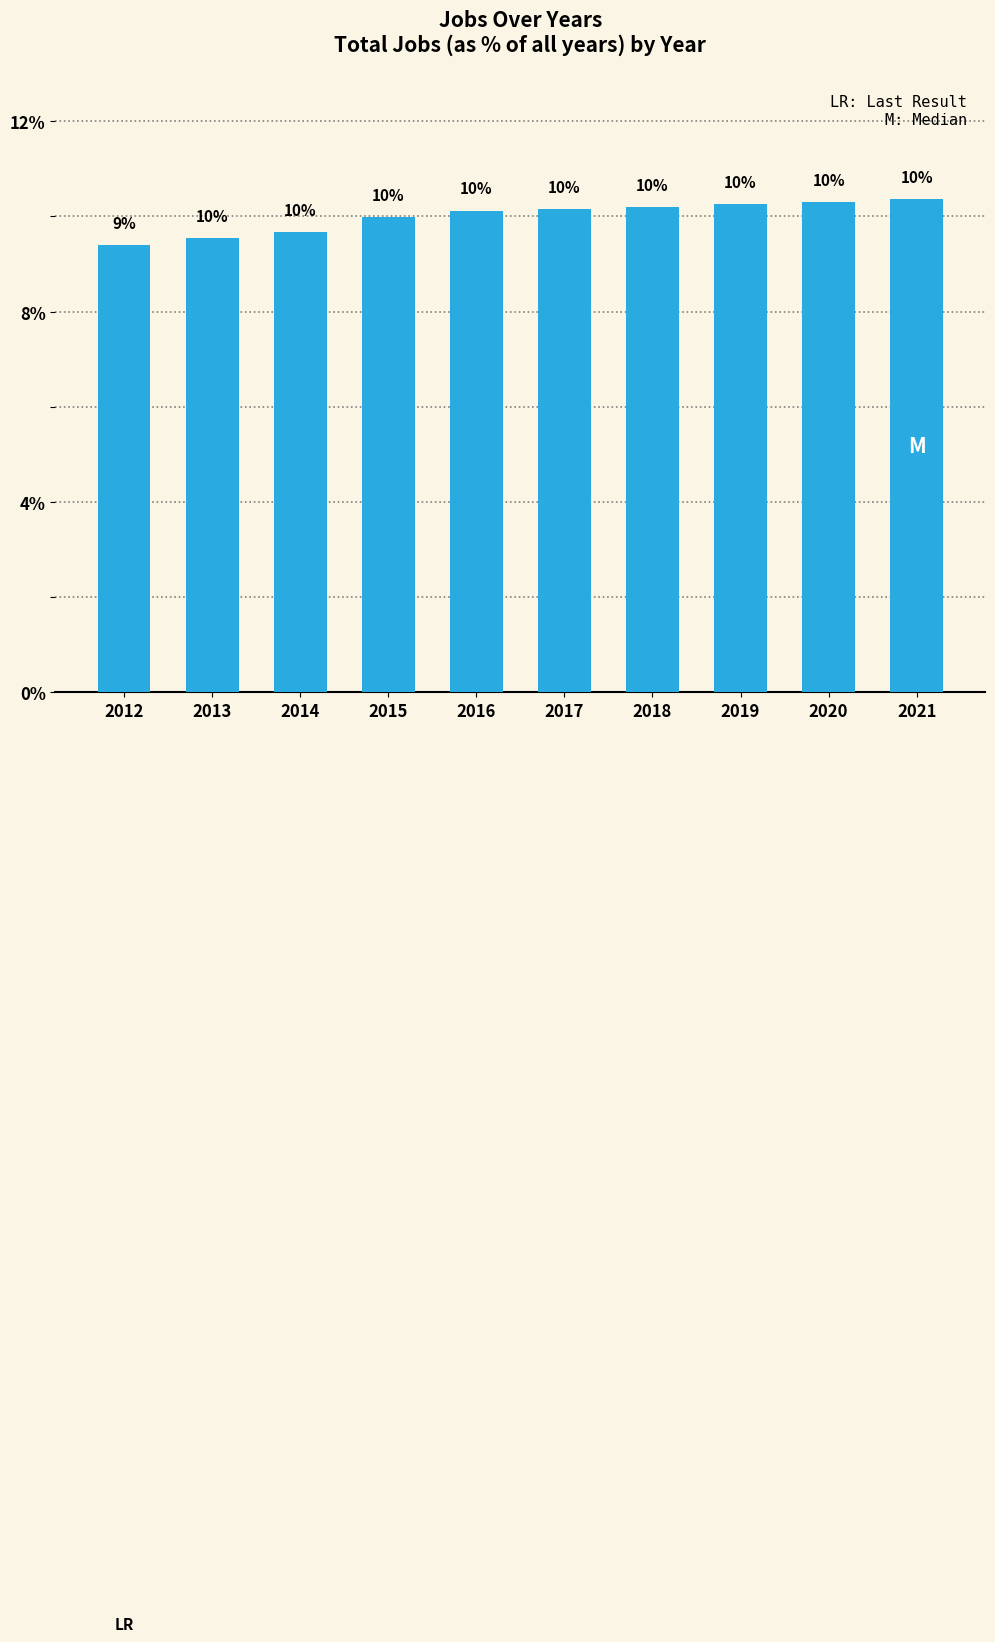

At which category does the chart reach its peak across all series?

2021